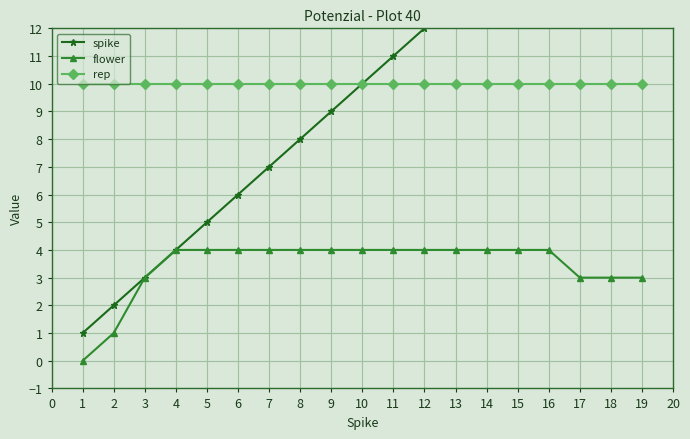

Reading left to right, extract all data points from this chart.

spike: 1	2	3	4	5	6	7	8	9	10	11	12	13	14	15	16	17	18	19
flower: 0	1	3	4	4	4	4	4	4	4	4	4	4	4	4	4	3	3	3
rep: 10	10	10	10	10	10	10	10	10	10	10	10	10	10	10	10	10	10	10